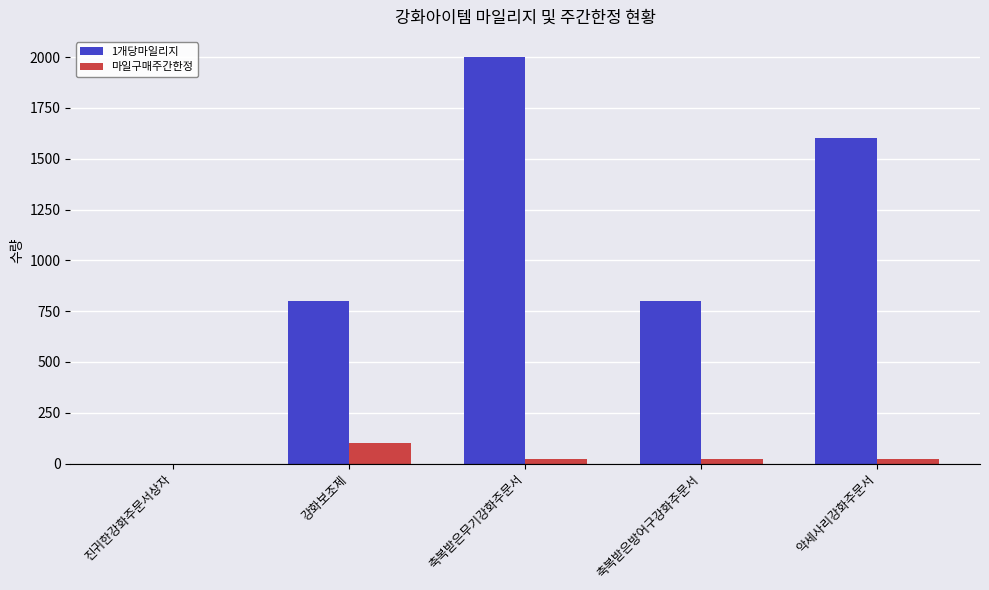

Which series has the largest total across all categories?

1개당마일리지